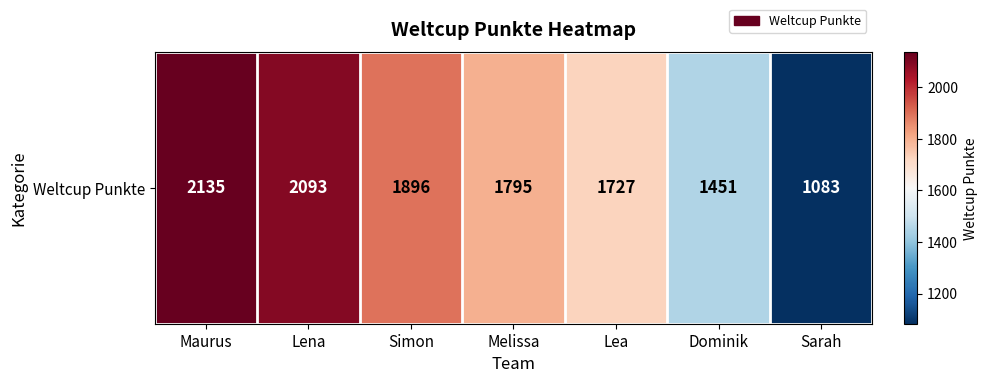

True or false: the data shows 768 at Dominik.

False